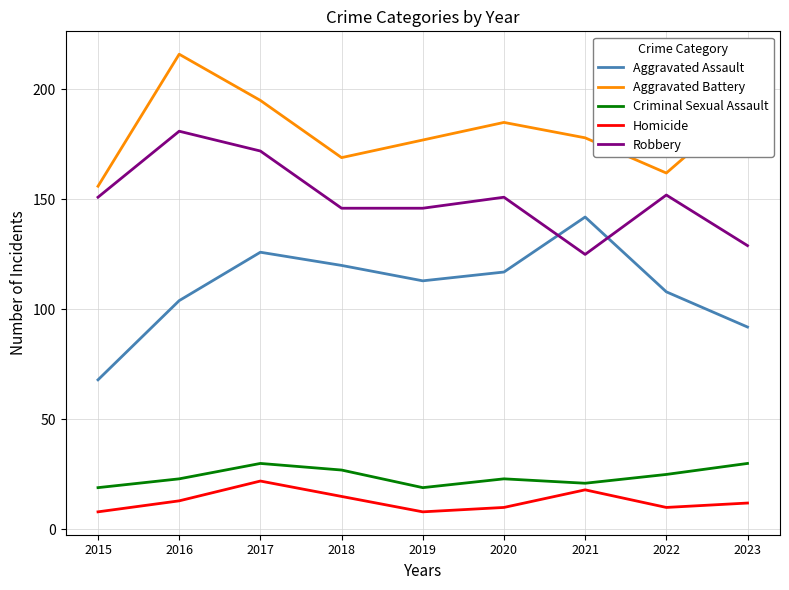

Reading right to left, transcribe all the data shown in this chart.

Aggravated Assault: 92	108	142	117	113	120	126	104	68
Aggravated Battery: 194	162	178	185	177	169	195	216	156
Criminal Sexual Assault: 30	25	21	23	19	27	30	23	19
Homicide: 12	10	18	10	8	15	22	13	8
Robbery: 129	152	125	151	146	146	172	181	151